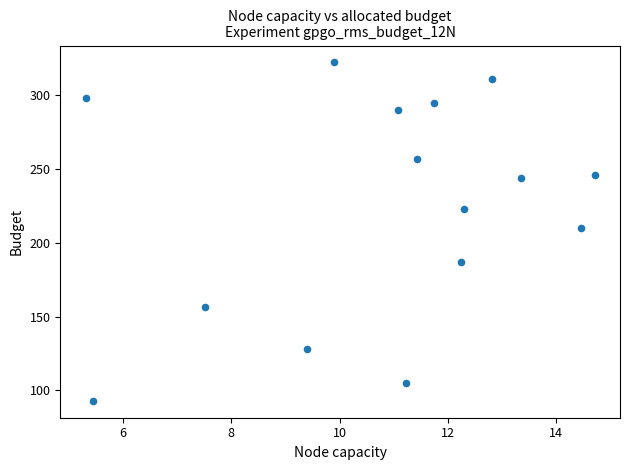

What Y value in the scatter plot is closest to 207?

209.7